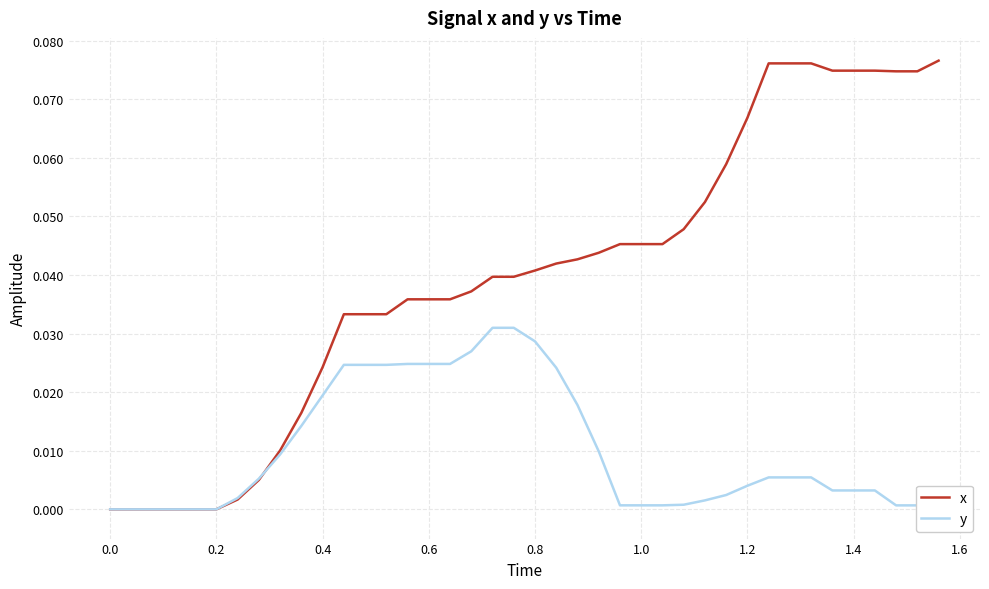

How many negative values does the y series have?

1